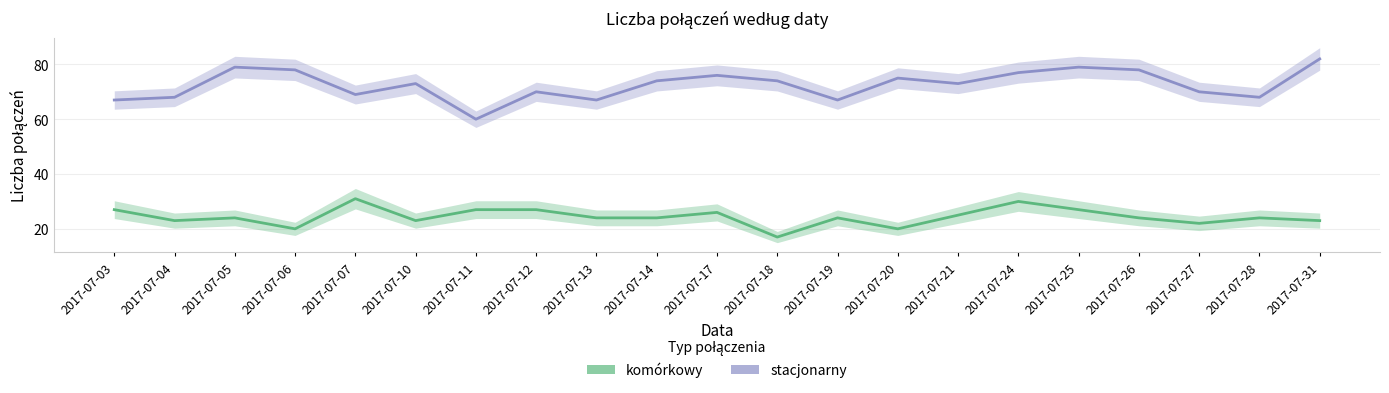

Reading left to right, transcribe all the data shown in this chart.

komórkowy: 2017-07-03=27	2017-07-04=23	2017-07-05=24	2017-07-06=20	2017-07-07=31	2017-07-10=23	2017-07-11=27	2017-07-12=27	2017-07-13=24	2017-07-14=24	2017-07-17=26	2017-07-18=17	2017-07-19=24	2017-07-20=20	2017-07-21=25	2017-07-24=30	2017-07-25=27	2017-07-26=24	2017-07-27=22	2017-07-28=24	2017-07-31=23
stacjonarny: 2017-07-03=67	2017-07-04=68	2017-07-05=79	2017-07-06=78	2017-07-07=69	2017-07-10=73	2017-07-11=60	2017-07-12=70	2017-07-13=67	2017-07-14=74	2017-07-17=76	2017-07-18=74	2017-07-19=67	2017-07-20=75	2017-07-21=73	2017-07-24=77	2017-07-25=79	2017-07-26=78	2017-07-27=70	2017-07-28=68	2017-07-31=82